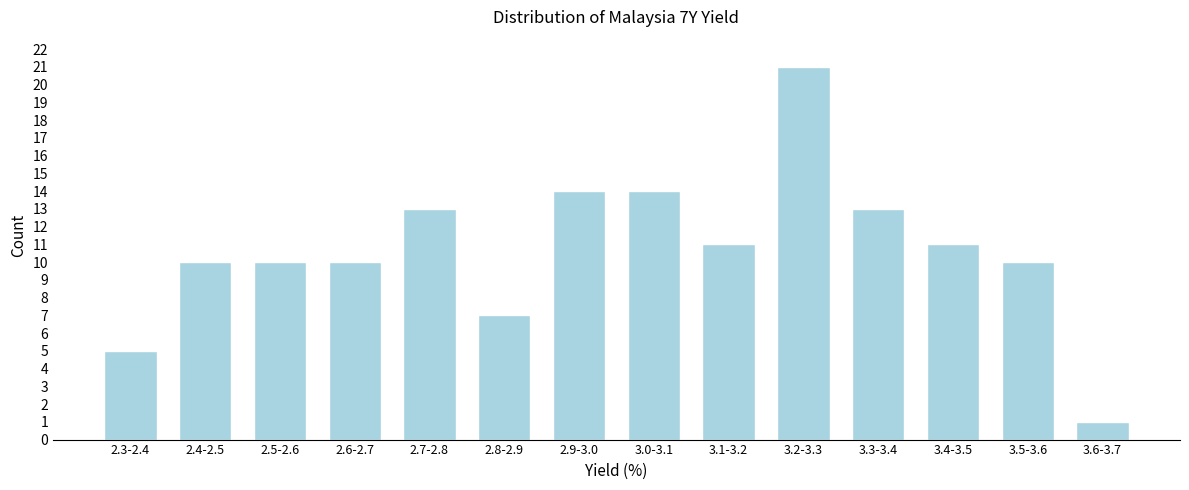

Reading left to right, list all the values displayed in this chart.

2.3-2.4=5	2.4-2.5=10	2.5-2.6=10	2.6-2.7=10	2.7-2.8=13	2.8-2.9=7	2.9-3.0=14	3.0-3.1=14	3.1-3.2=11	3.2-3.3=21	3.3-3.4=13	3.4-3.5=11	3.5-3.6=10	3.6-3.7=1